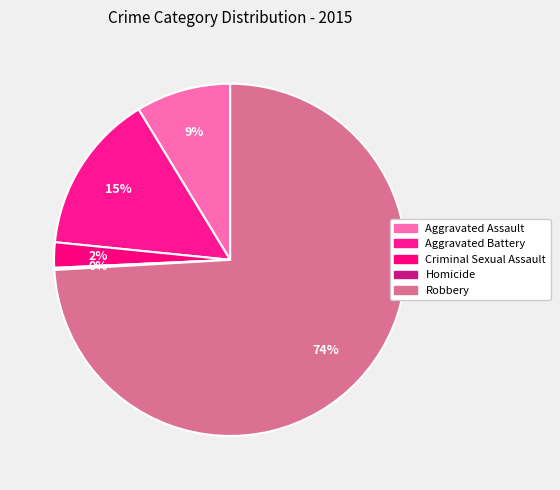

The Robbery slice represents 69% of the pie. True or false?

False